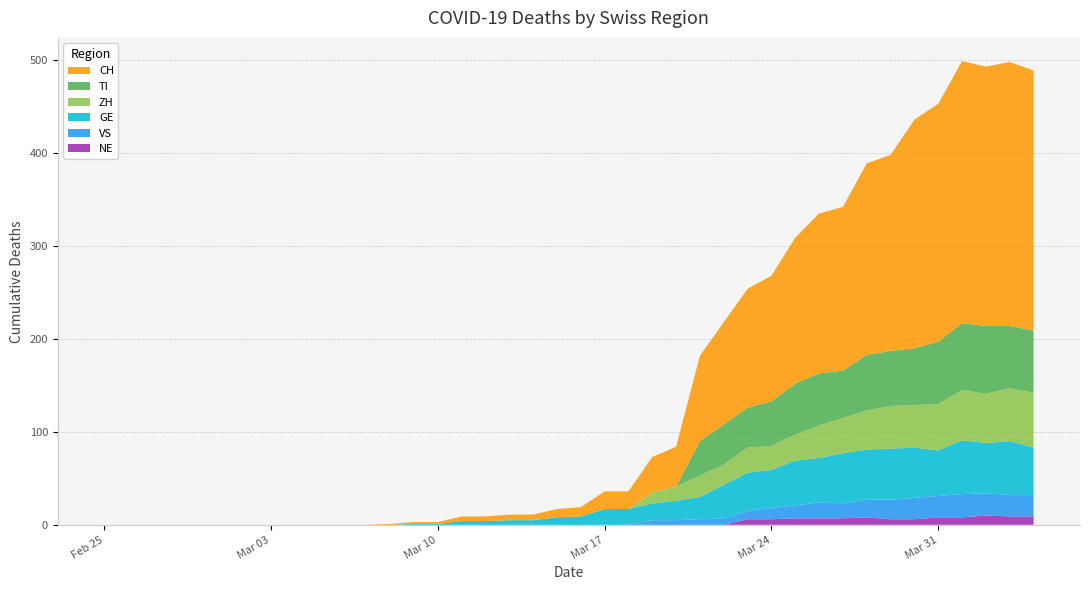

Reading left to right, transcribe all the data shown in this chart.

GE: 0	0	0	0	0	0	0	0	0	0	0	0	0	1	1	4	4	5	5	8	9	17	17	18	21	24	36	41	41	48	48	54	54	55	54	49	58	54	58	51
VS: 0	0	0	0	0	0	0	0	0	0	0	0	0	0	0	0	0	0	0	0	0	0	0	5	5	6	7	9	12	14	17	16	19	21	23	23	25	24	23	23
ZH: 0	0	0	0	0	0	0	0	0	0	0	0	0	0	0	0	0	0	0	0	0	0	0	12	15	23	22	27	26	28	35	38	42	46	46	50	54	53	57	59
TI: 0	0	0	0	0	0	0	0	0	0	0	0	0	0	0	0	0	0	0	0	0	0	0	0	0	37	43	43	48	55	56	51	60	59	61	67	72	73	67	67
NE: 0	0	0	0	0	0	0	0	0	0	0	0	0	0	0	0	0	0	0	0	0	0	0	0	0	0	0	6	6	7	7	7	8	6	6	8	8	10	9	9
CH: 0	0	0	0	0	0	0	0	0	0	0	0	1	2	2	5	5	6	6	9	10	19	19	38	43	92	110	128	135	157	172	176	206	211	246	256	282	279	284	280